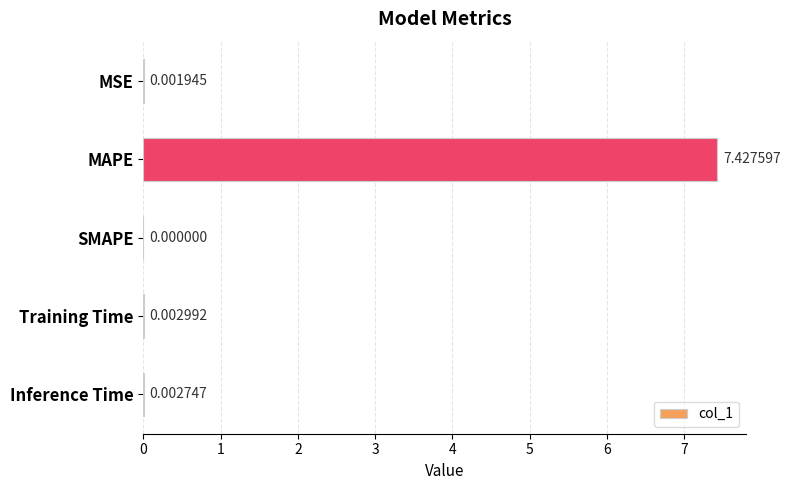

What is the change in value from MAPE to Training Time?

-7.4